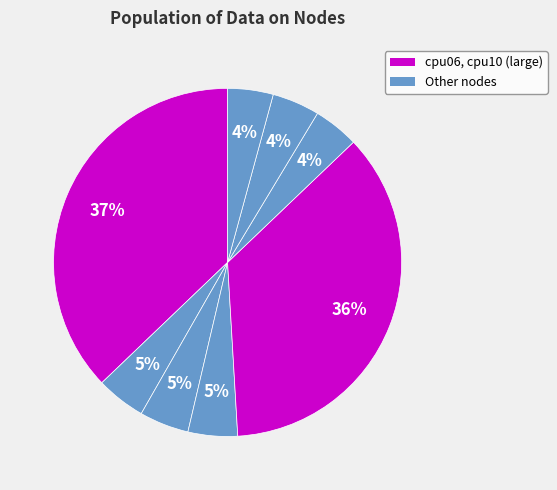

How many segments does this pie chart have?

8